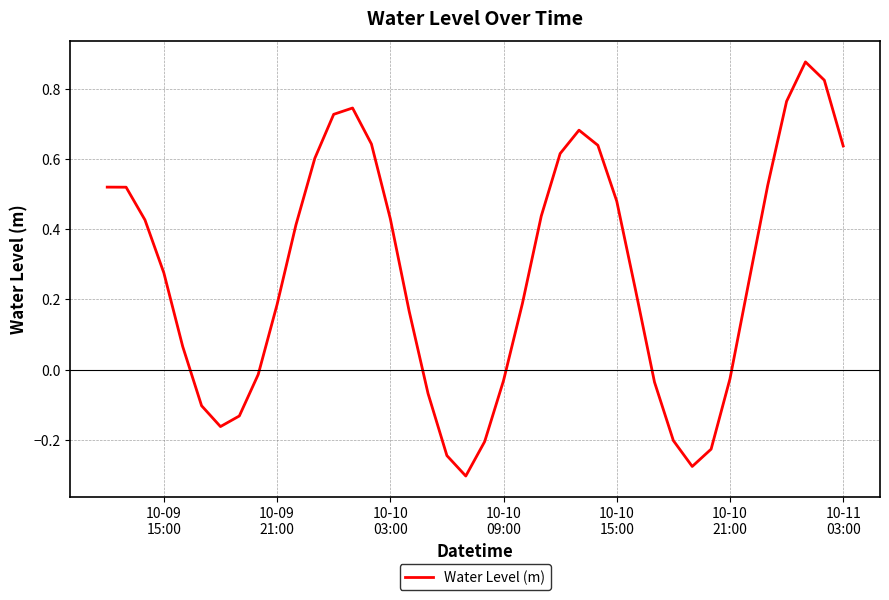

What is the difference between the maximum and minimum values?

1.2